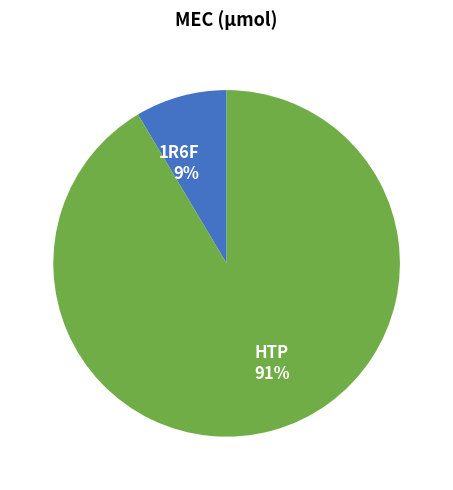

What is the smallest slice in the pie chart?

1R6F